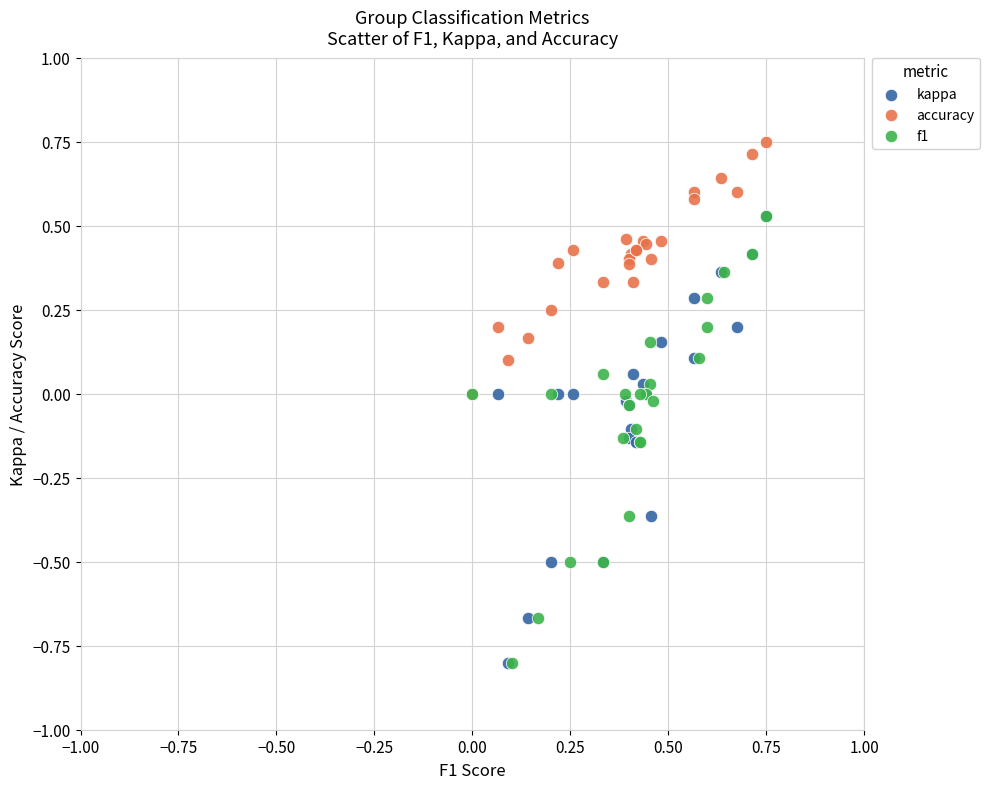

Which series reaches the maximum Y coordinate?

accuracy